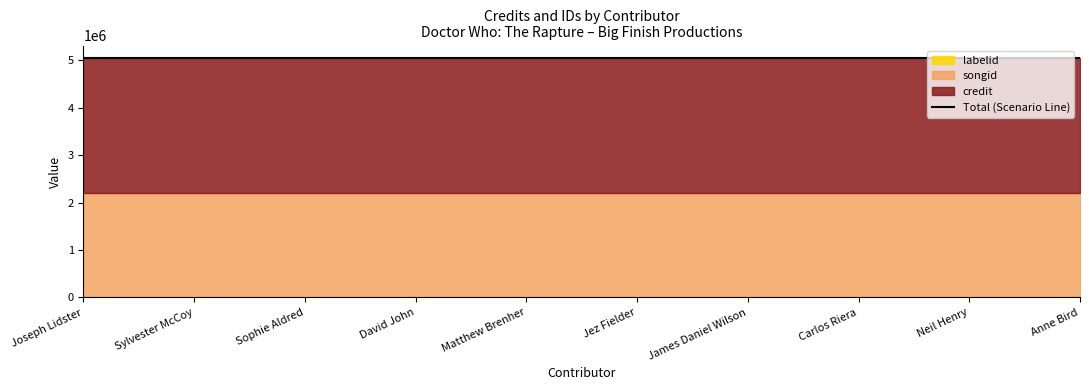

At which category is the sum across all series the highest?

Joseph Lidster